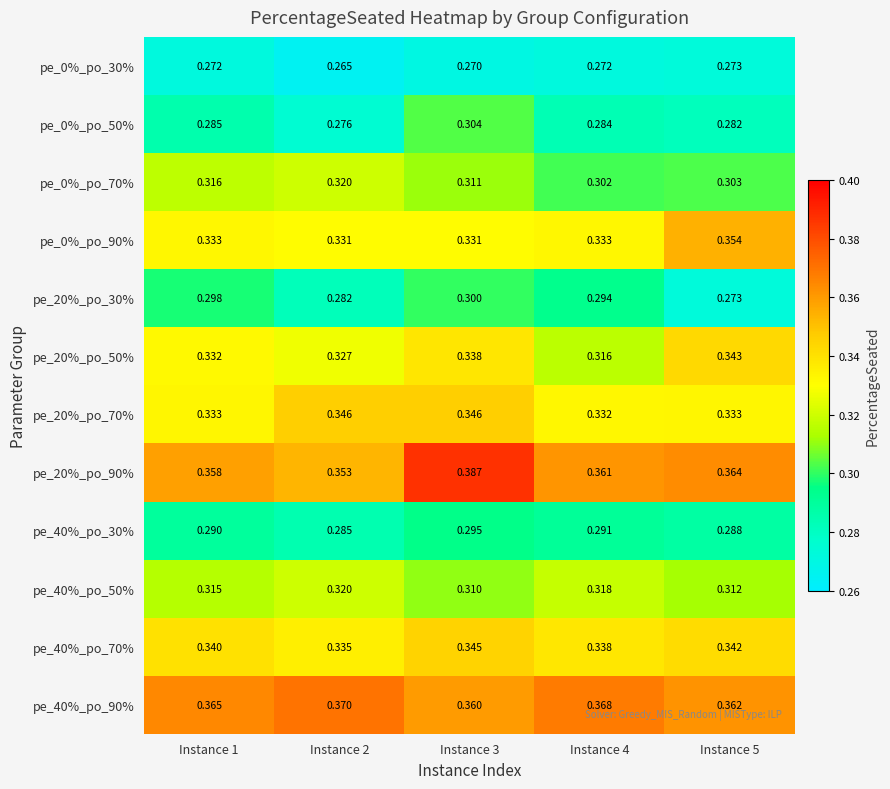

Is the value of pe_40%_po_50% at Instance 2 greater than the value of pe_40%_po_90% at Instance 4?

No